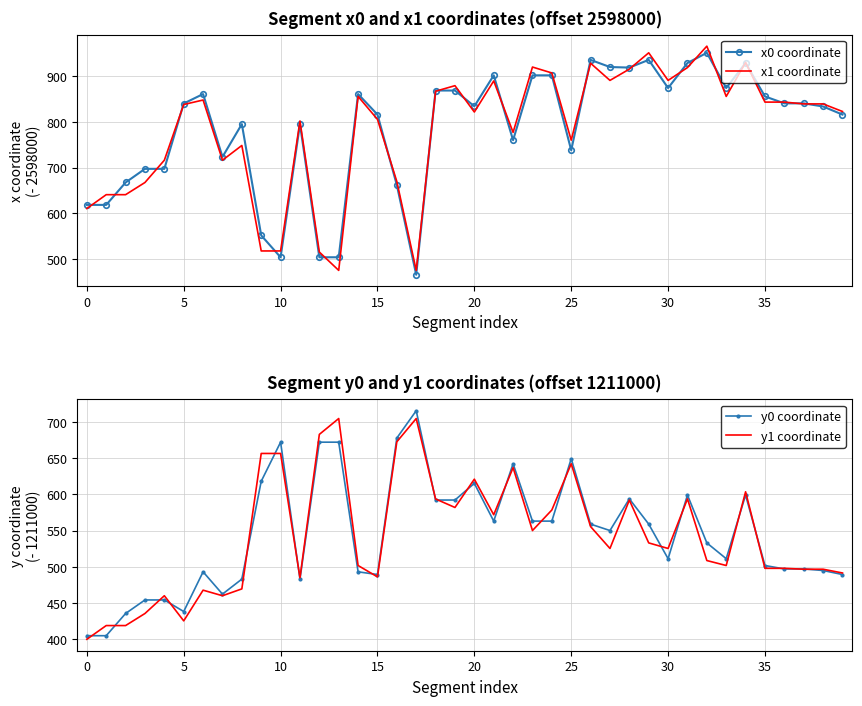

What is the spread (max minus min) of values at 18?

276.1